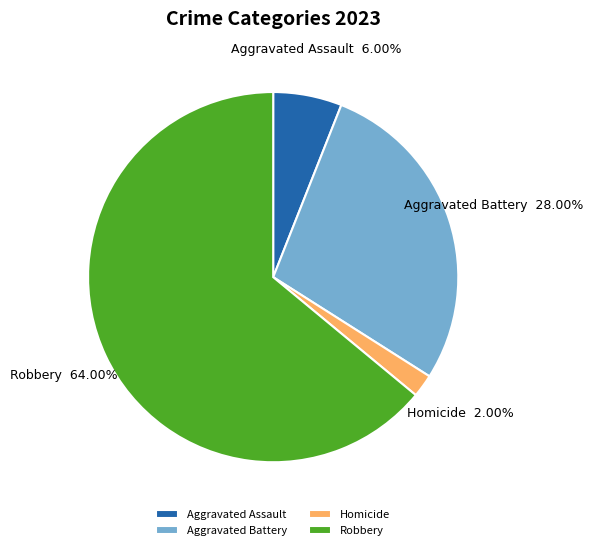

How many segments does this pie chart have?

4